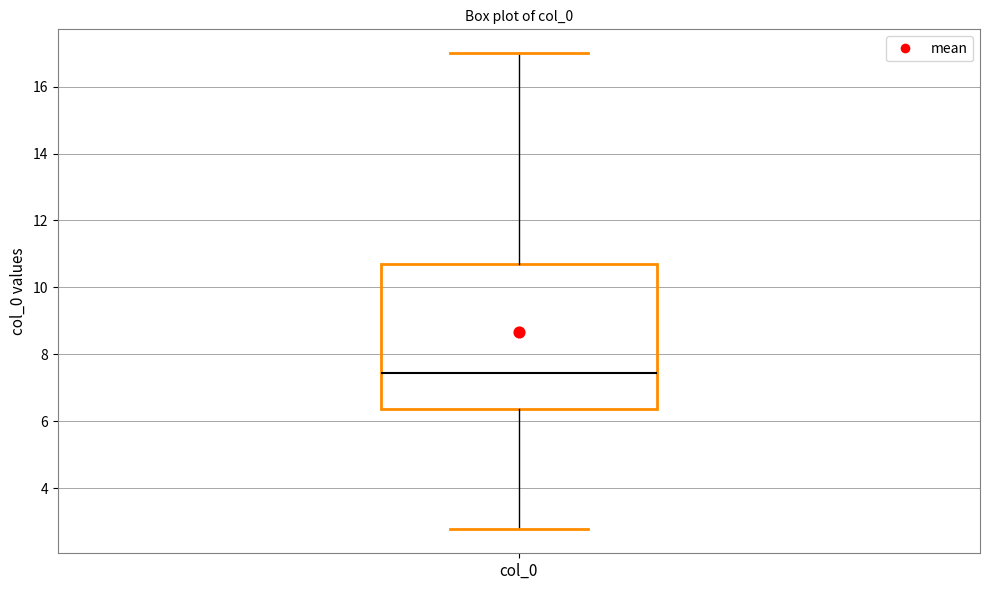

Read this box plot against the y-axis: the position of the median line, the range covered by the box, and the ends of both whiskers. The values are not printed on the chart, so give them approximately, as read against the axis.

median 7.4, box 6.4 to 10.6, whiskers 2.8 to 17.0